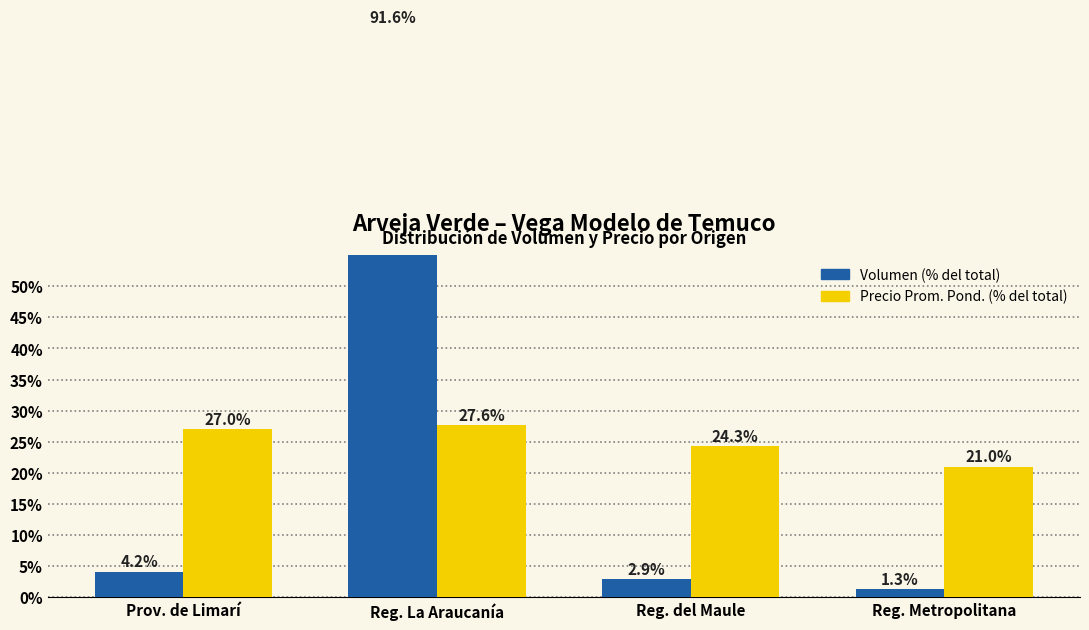

At Reg. del Maule, list the series in order from largest to smallest.

Precio Prom. Pond. (% del total), Volumen (% del total)